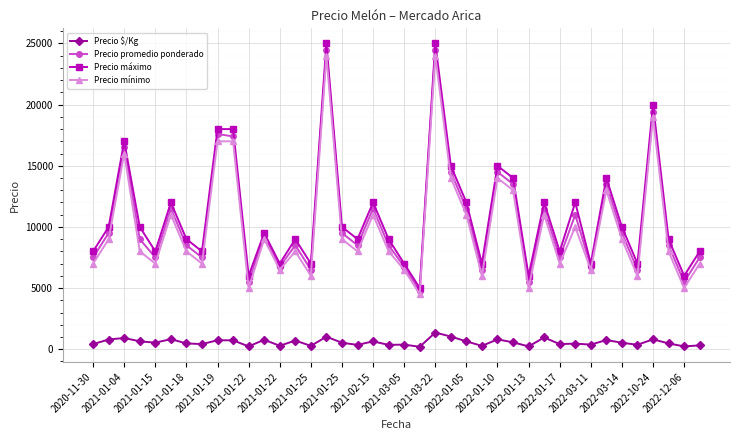

At how many categories does at least one series exceed 5195?

39